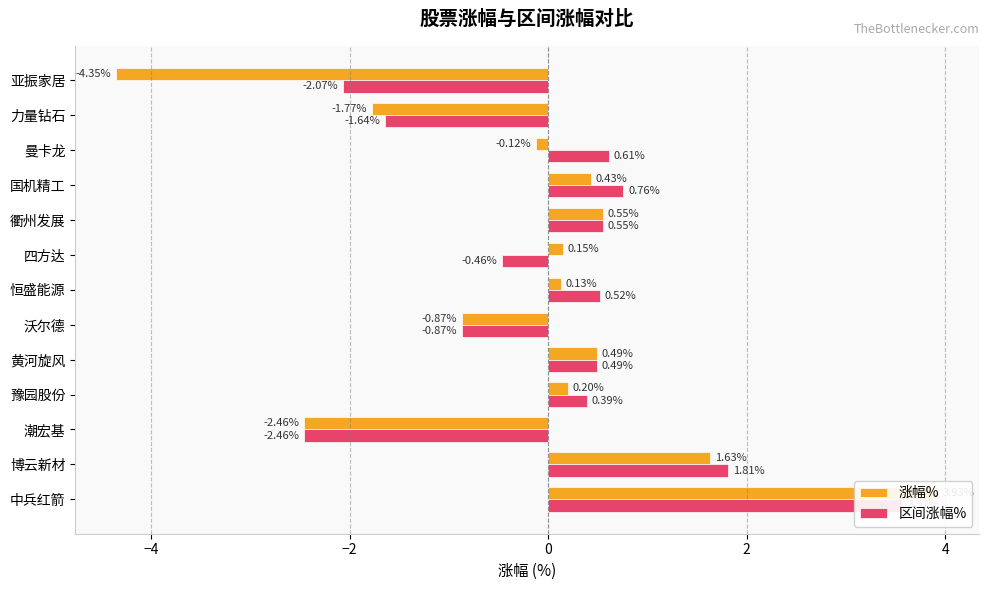

True or false: 区间涨幅% has a value of -1.6 at 力量钻石.

True